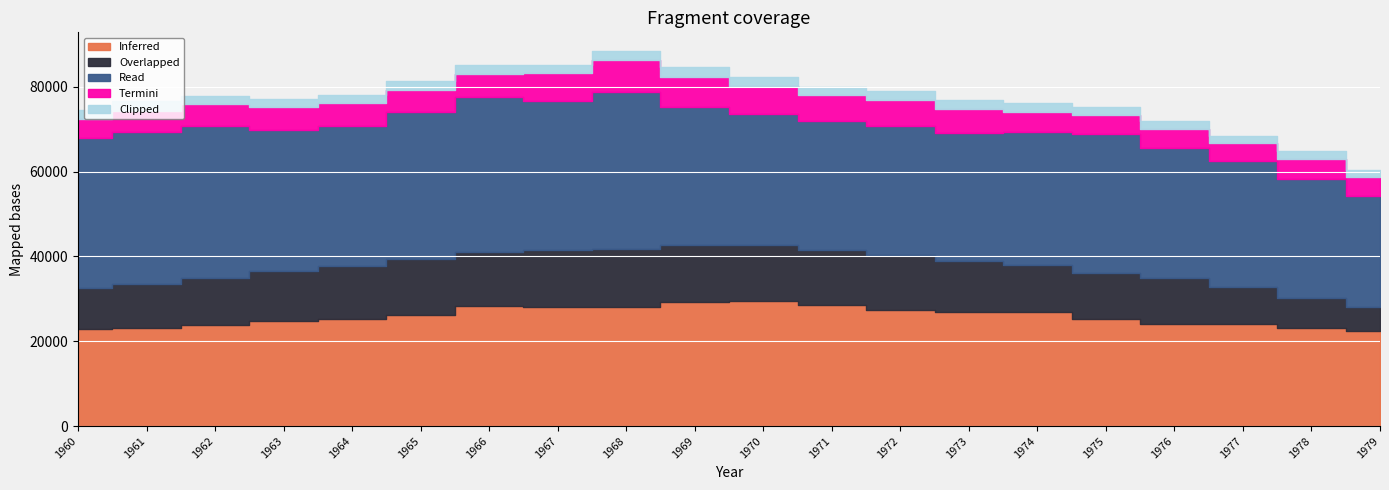

Is it true that Overlapped equals 5613 at 1979?

True